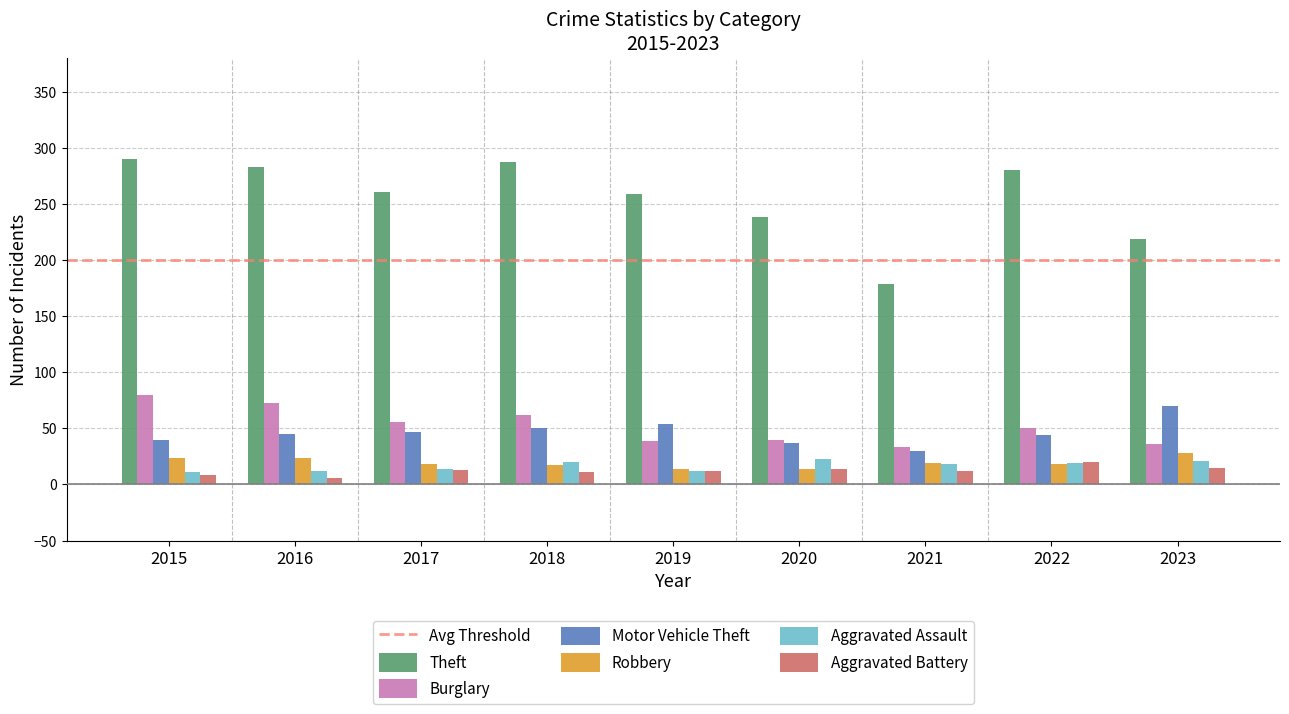

Is the value of Burglary at 2015 greater than the value of Motor Vehicle Theft at 2023?

Yes